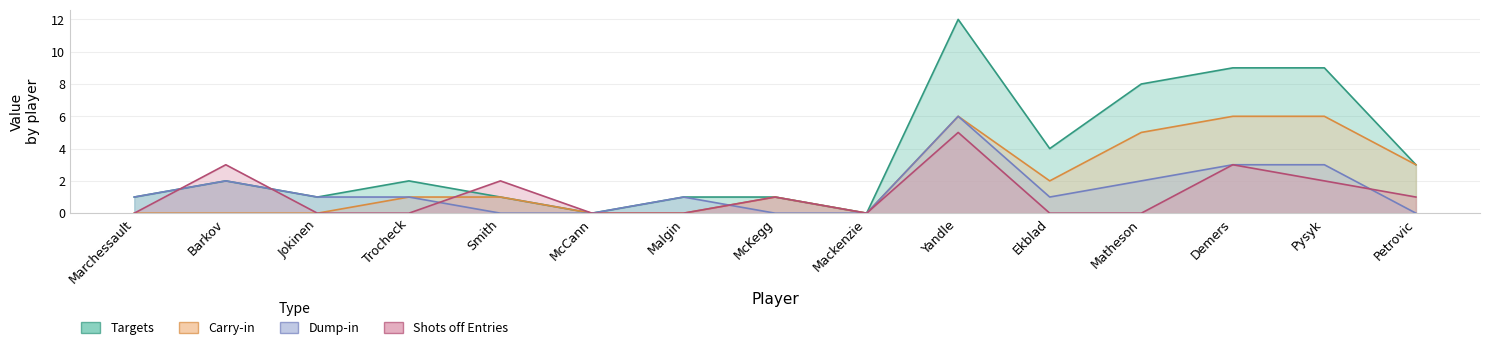

The value of Targets at Matheson is 8. True or false?

True